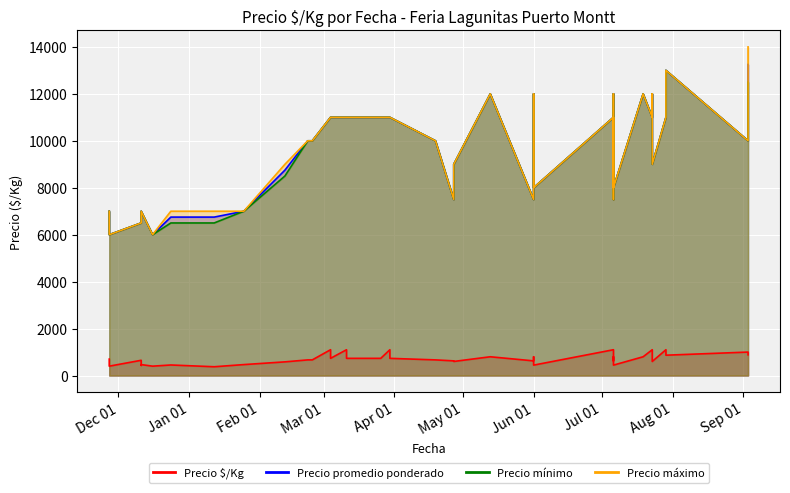

True or false: Precio $/Kg and Precio mínimo cross at least once.

False